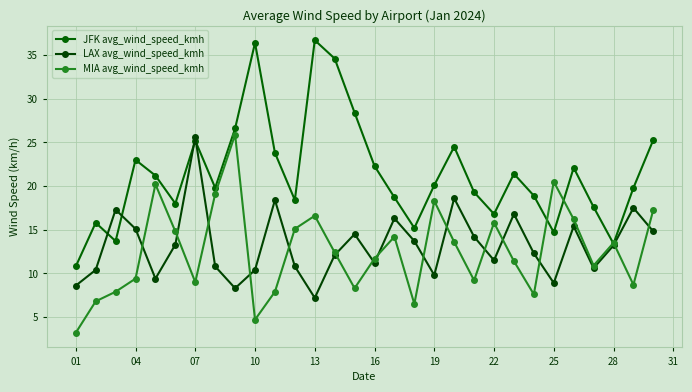

Which series has the largest range (max minus min)?

JFK avg_wind_speed_kmh